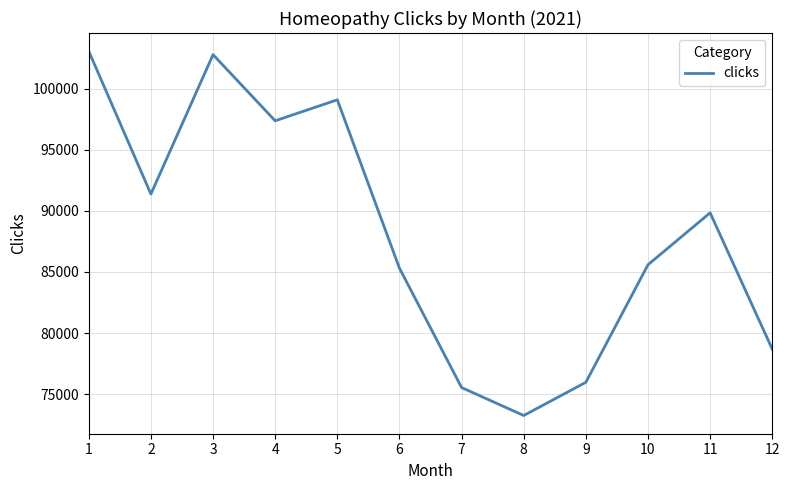

How many interior local peaks (higher than both neighbors) does the data have?

3